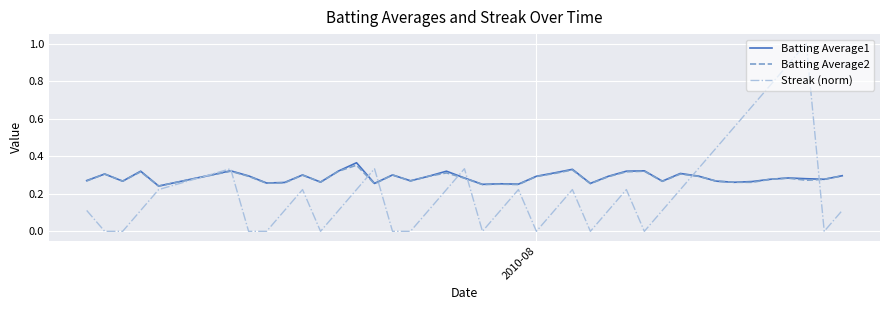

At how many categories does at least one series exceed 0?

40